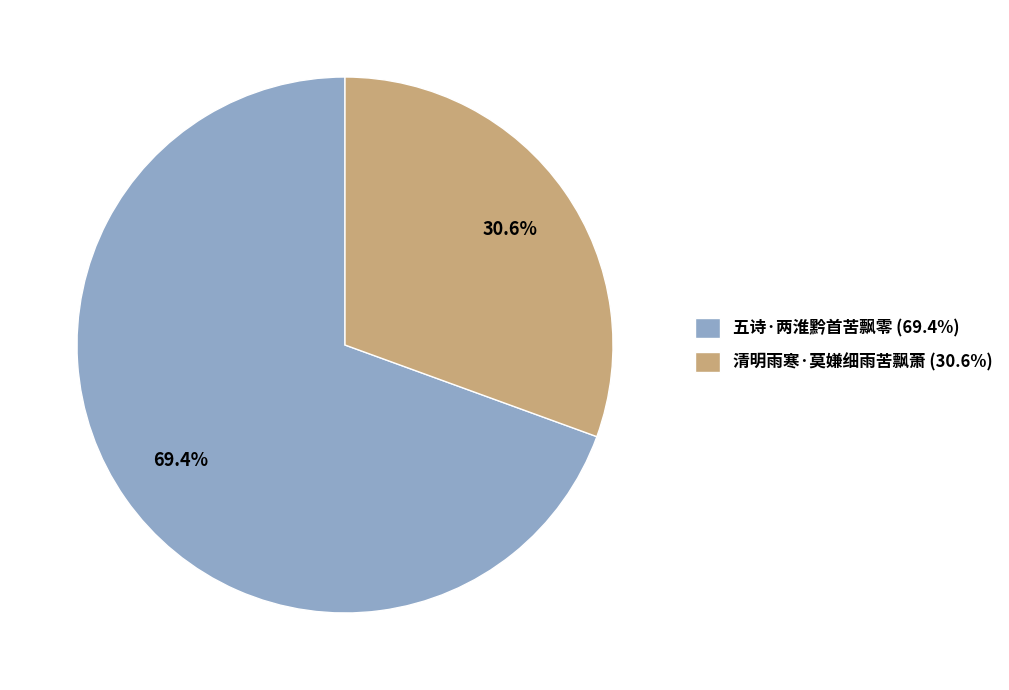

To the nearest percent, what percentage of the pie is 五诗·两淮黔首苦飘零?

69%